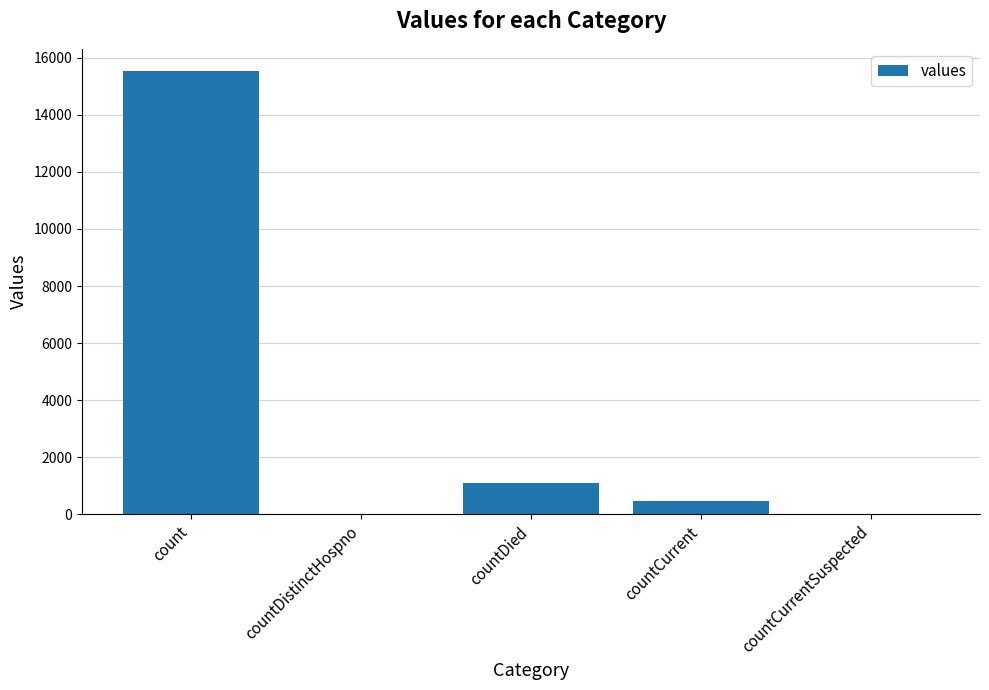

What is the change in value from count to countCurrentSuspected?

-15532